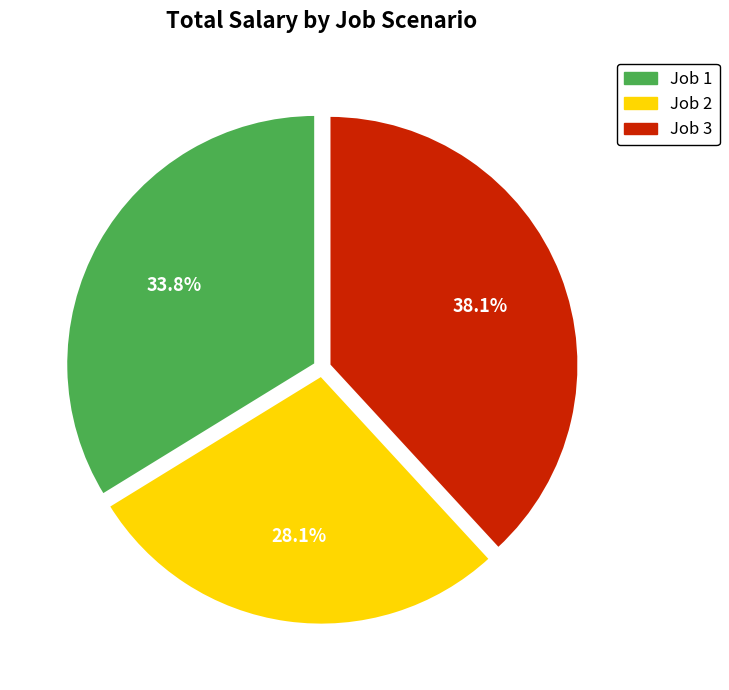

What is the smallest slice in the pie chart?

Job 2